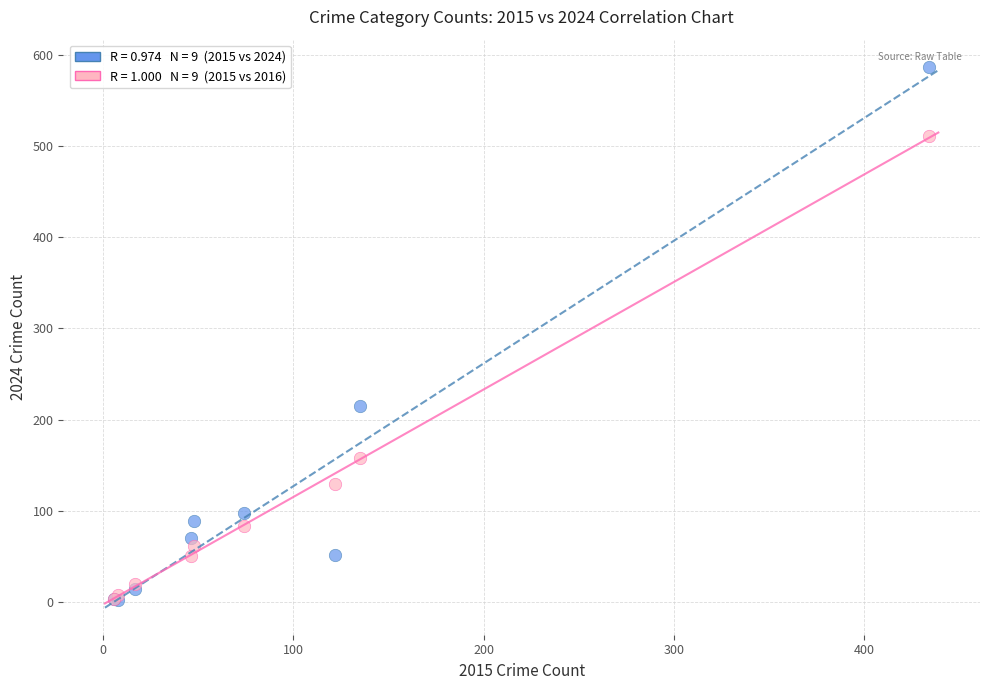

Across all series, what Y value is closest to 294?

215